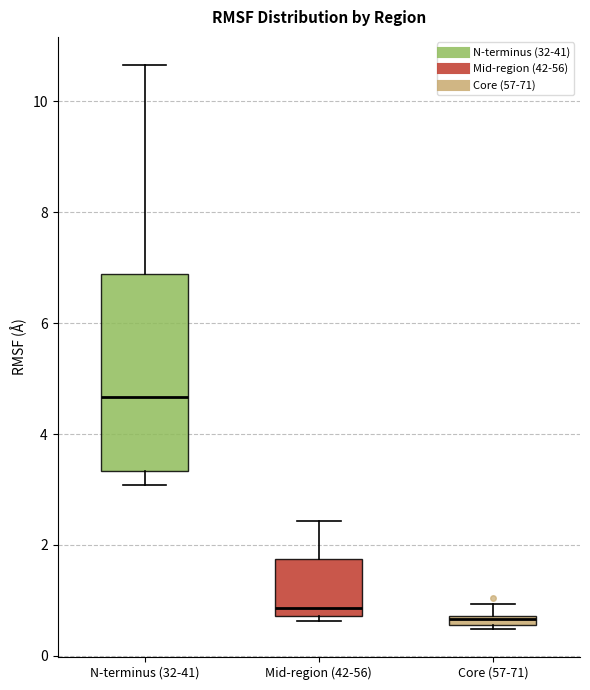

Where is the lower edge of the box for Mid-region (42-56) on the y-axis? The values are not printed on the chart, so give them approximately, as read against the axis.

0.8